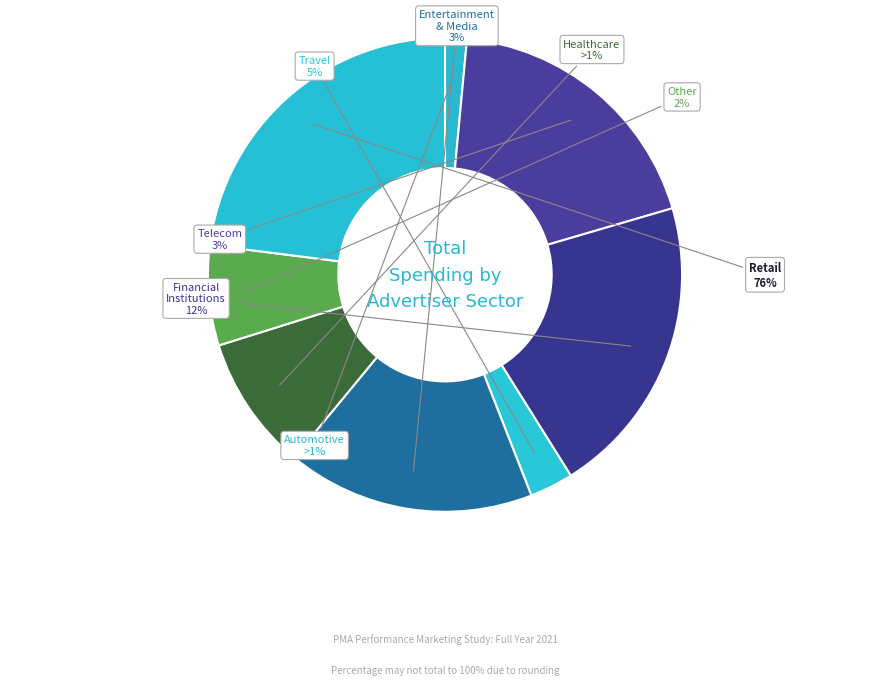

How many segments does this pie chart have?

8